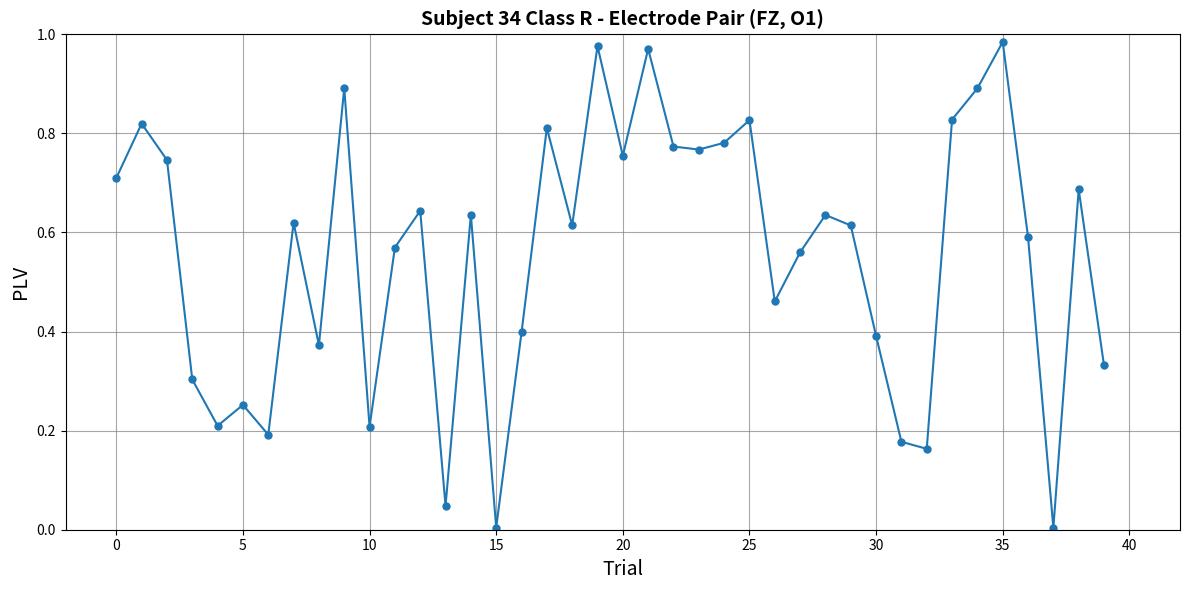

True or false: there are more than 2 points higher than both neighbors.

True